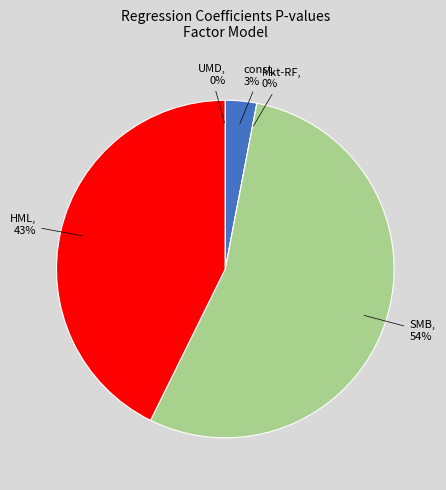

Between UMD and HML, which is larger?

HML